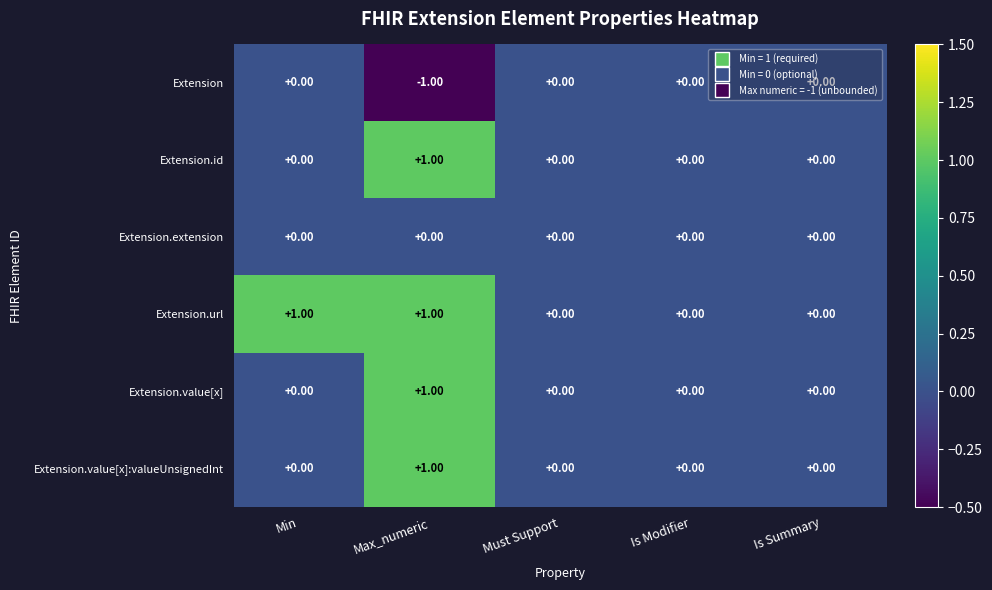

At which label does Extension.value[x]:valueUnsignedInt reach its peak?

Max_numeric